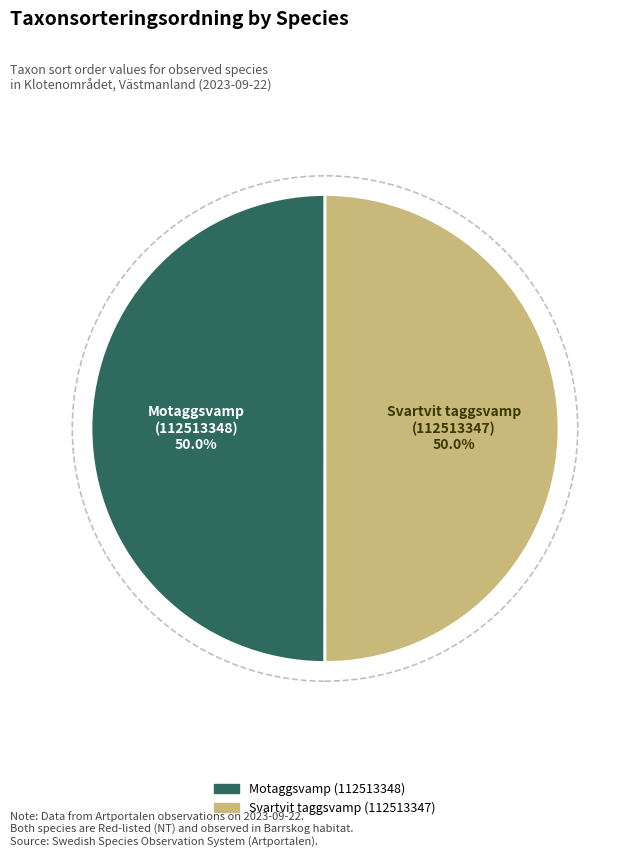

What percentage is NOT represented by Motaggsvamp (112513348)?

50.0%